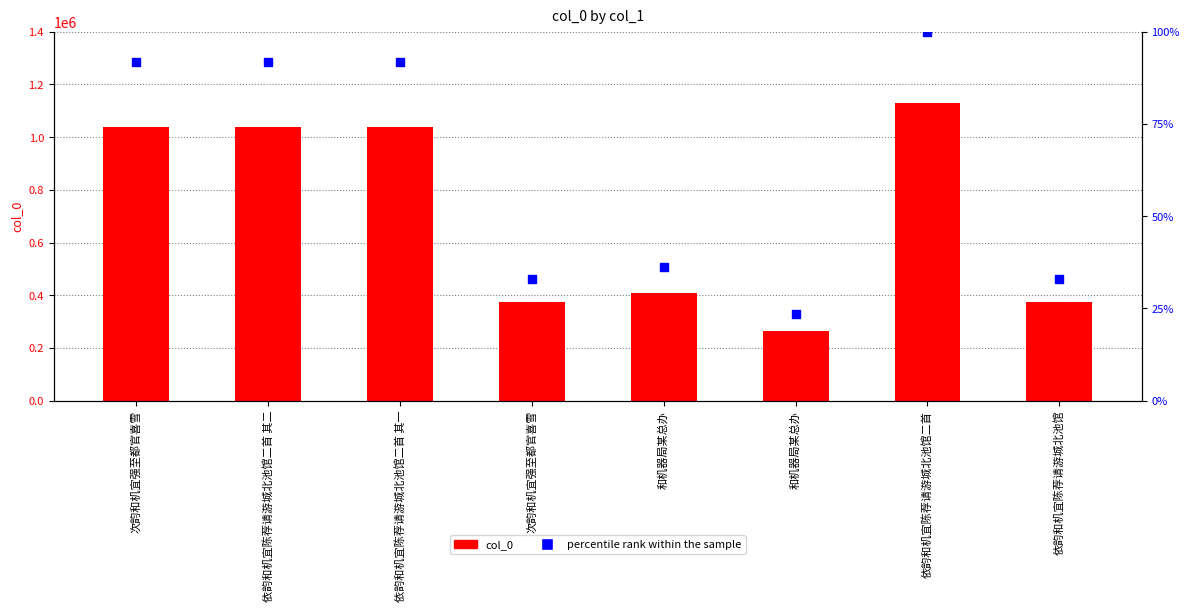

Which series has the largest total across all categories?

col_0